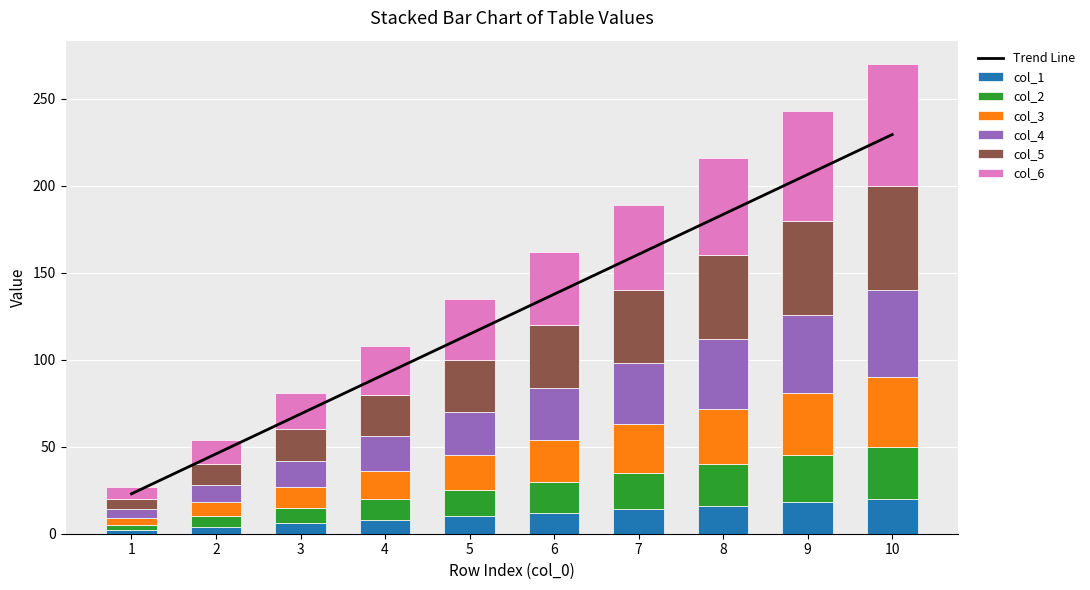

What are all the series names shown in the legend?

col_1, col_2, col_3, col_4, col_5, col_6